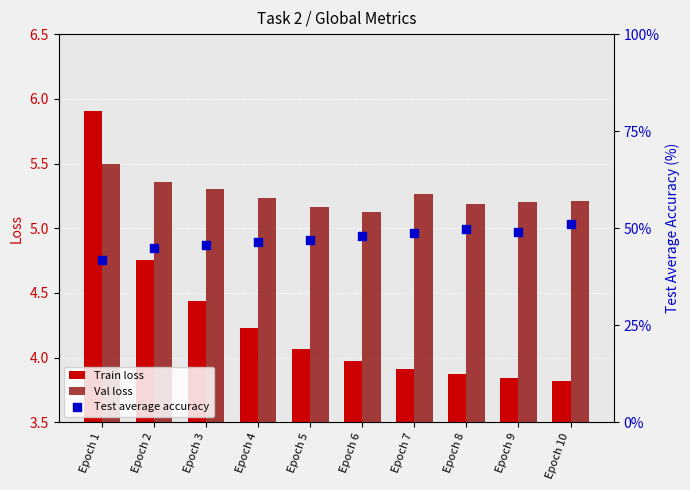

Which series contains the lowest Y value?

Train loss